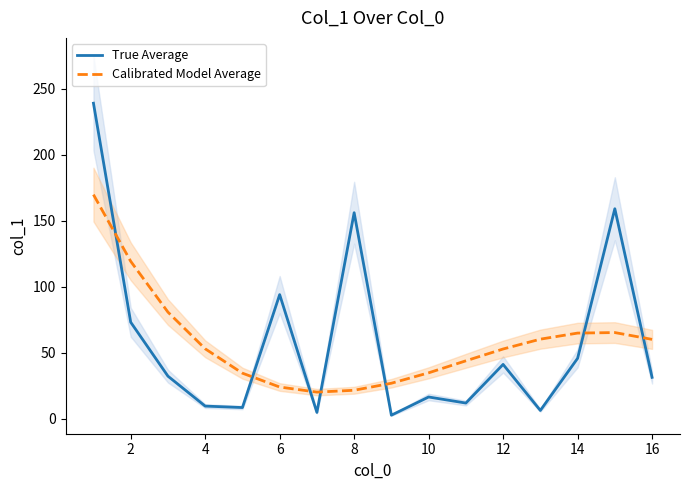

True or false: Calibrated Model Average and True Average intersect in this chart.

True